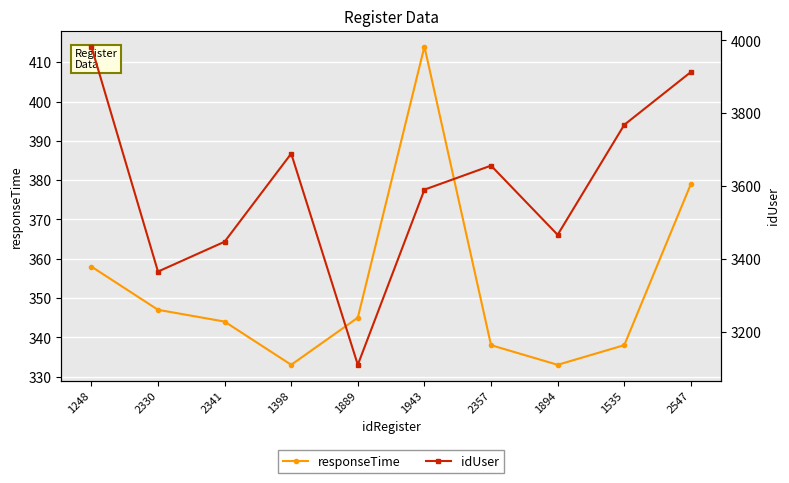

Which category has the highest value across all series?

1248